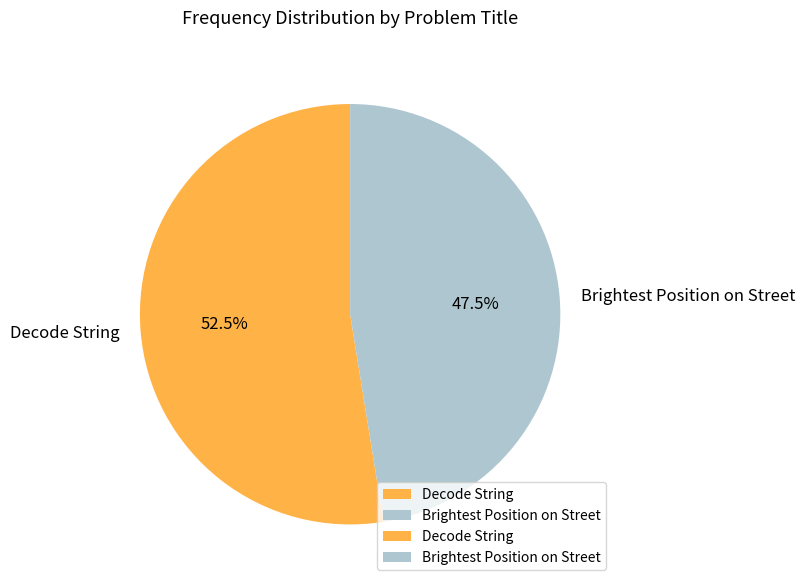

How much of the chart is everything except Decode String?

47.5%